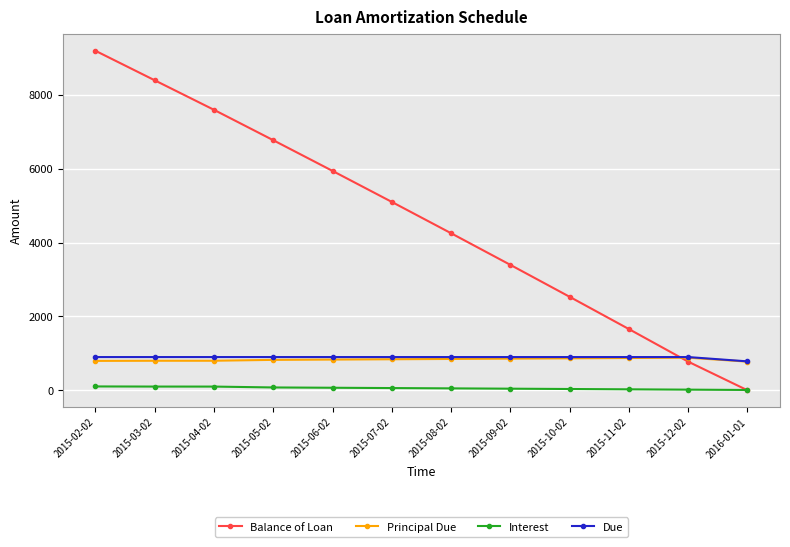

What is the difference between the highest and lowest values at 2015-12-02?

883.4